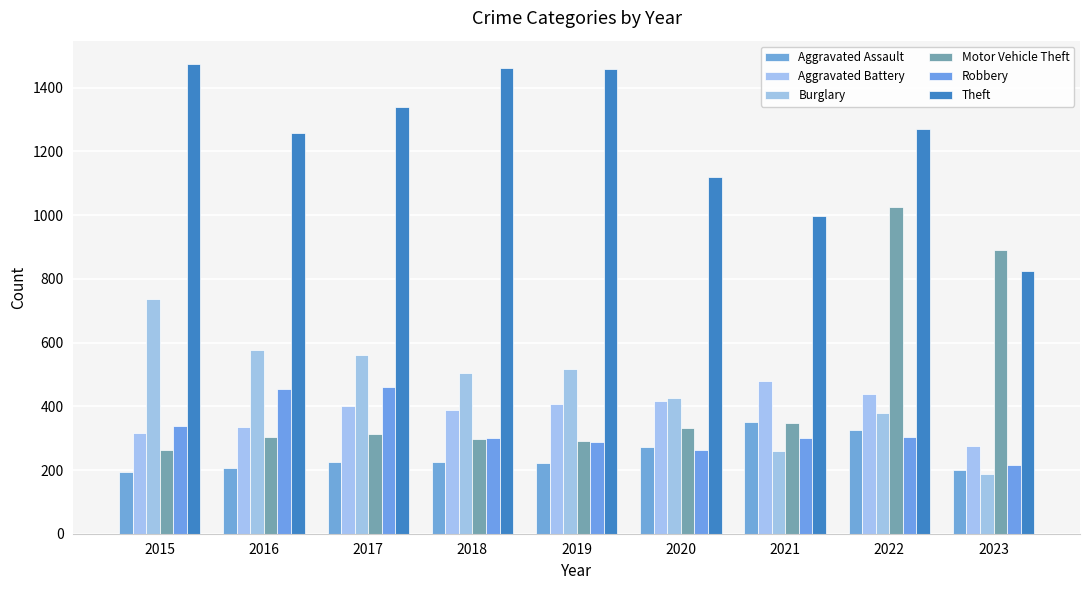

At which label is Theft closest to 1149?

2020